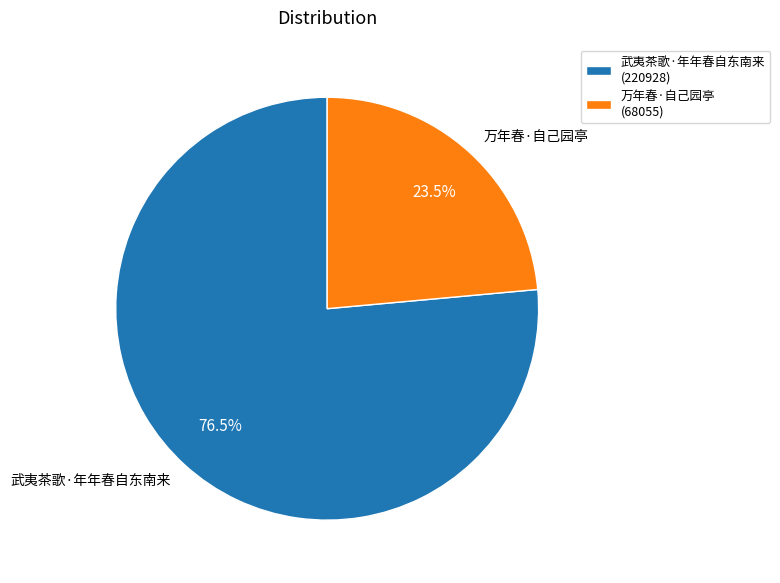

Is 万年春·自己园亭 the majority of the pie?

No